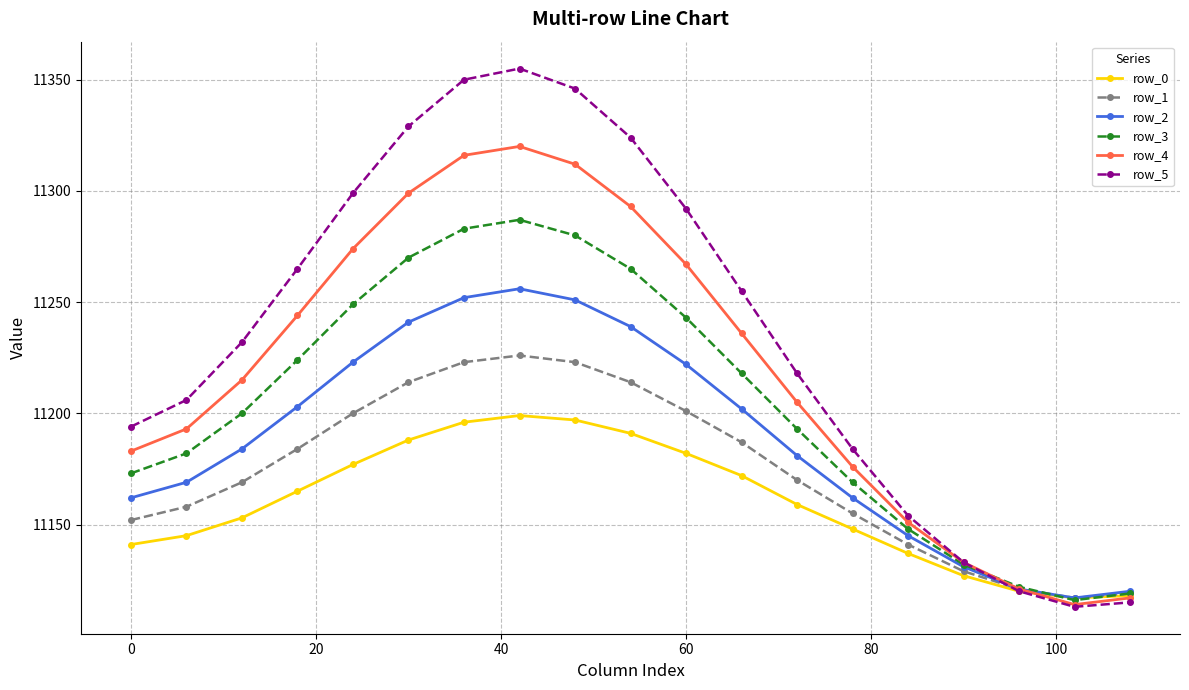

What is the value of the row_2 point at the 9th from the left?

11251